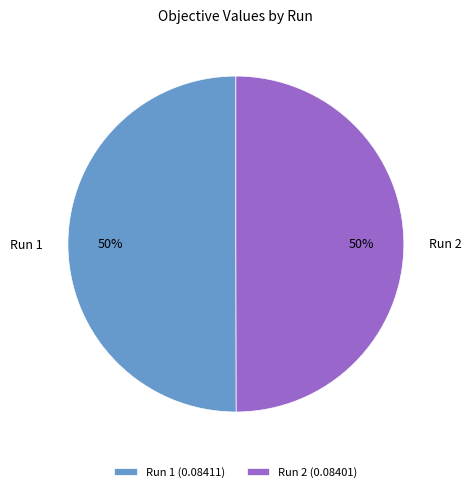

The Run 1 slice represents 41% of the pie. True or false?

False